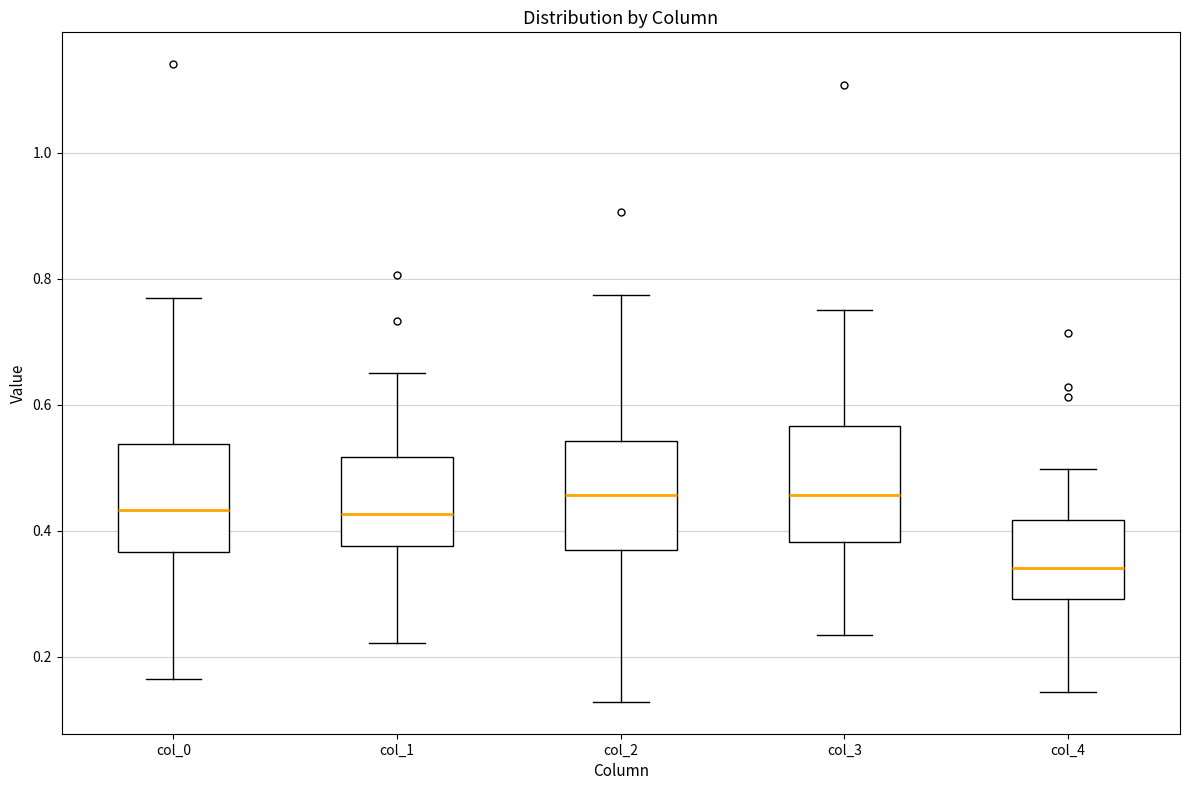

Reading left to right, read every box against the y-axis: the position of its median line, the range the box covers, and the ends of its whiskers. The values are not printed on the chart, so give them approximately, as read against the axis.

col_0: median 0.44, box 0.36 to 0.54, whiskers 0.16 to 0.76
col_1: median 0.42, box 0.38 to 0.52, whiskers 0.22 to 0.66
col_2: median 0.46, box 0.36 to 0.54, whiskers 0.12 to 0.78
col_3: median 0.46, box 0.38 to 0.56, whiskers 0.24 to 0.76
col_4: median 0.34, box 0.30 to 0.42, whiskers 0.14 to 0.50